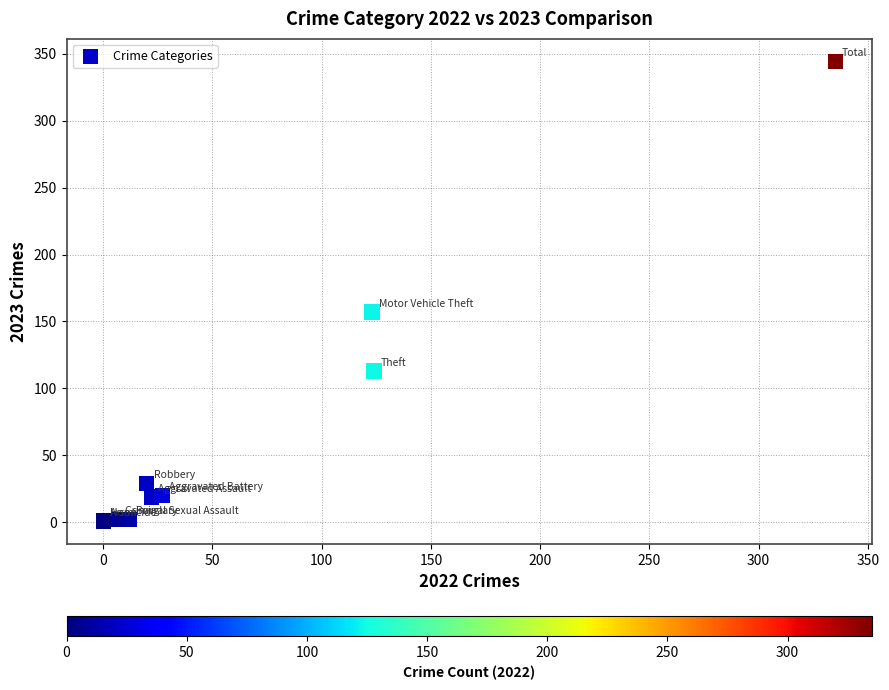

What Y value in the scatter plot is closest to 172?

157